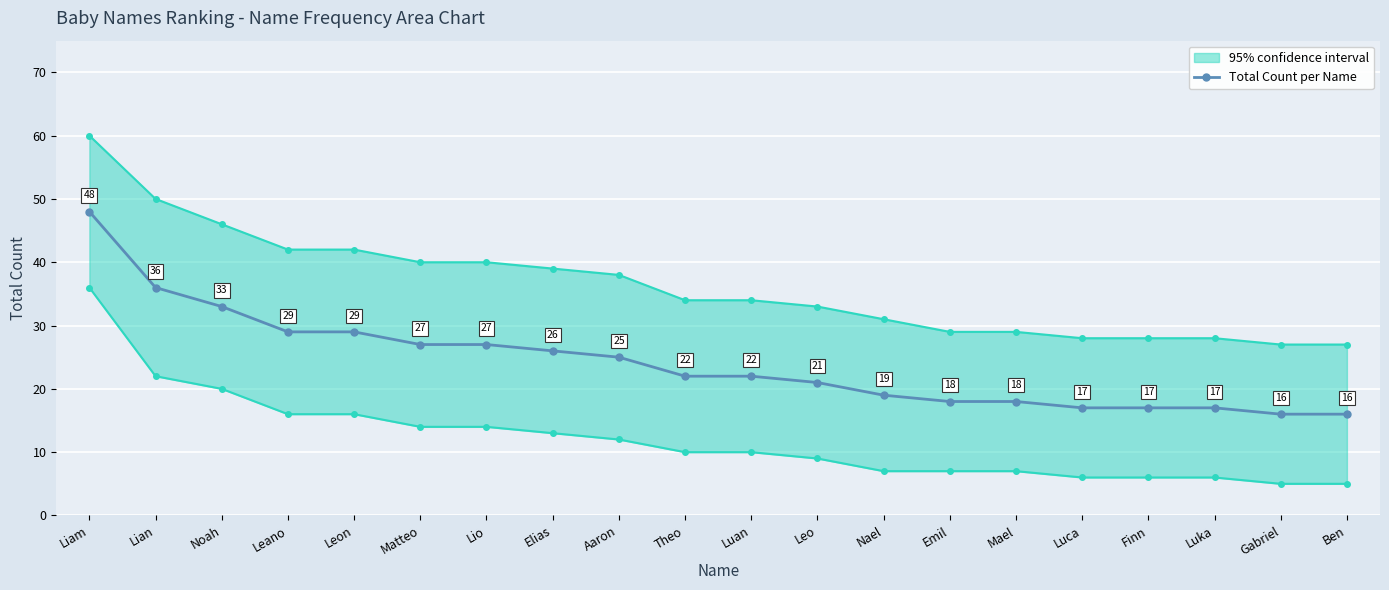

What is the label of the 14th point from the right?

Lio